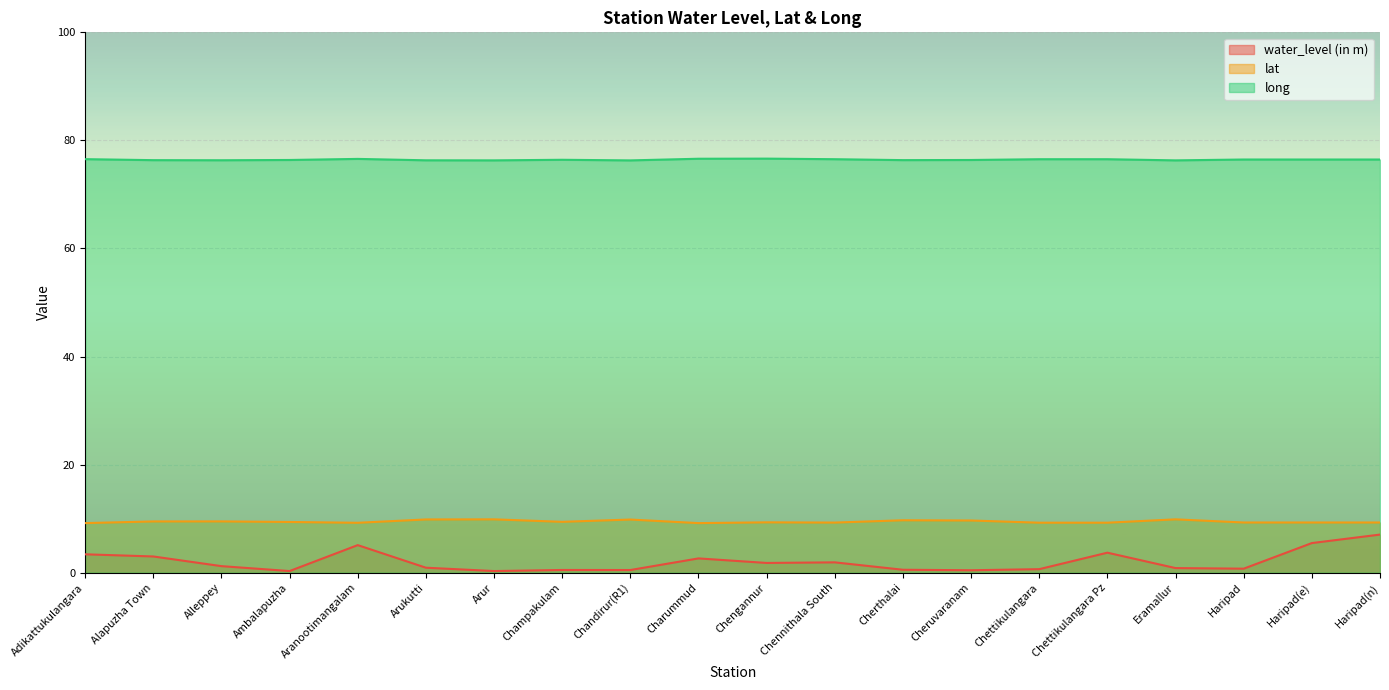

What is the value of the lat point at the 17th from the left?

9.9